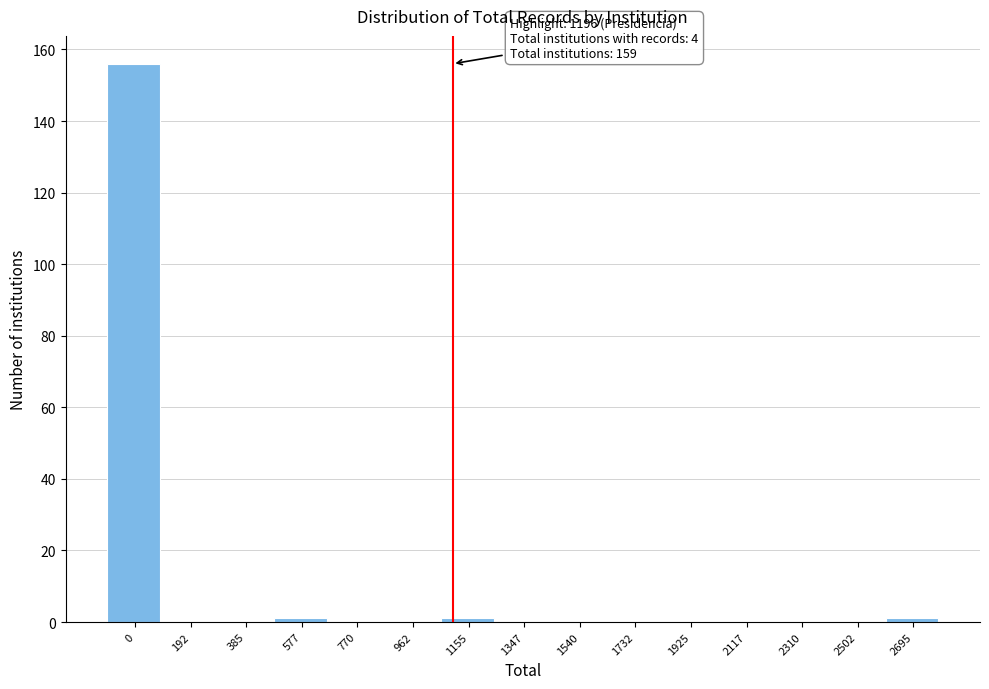

Reading left to right, list all the values displayed in this chart.

0=156	192=0	385=0	577=1	770=0	962=0	1155=1	1347=0	1540=0	1732=0	1925=0	2117=0	2310=0	2502=0	2695=1